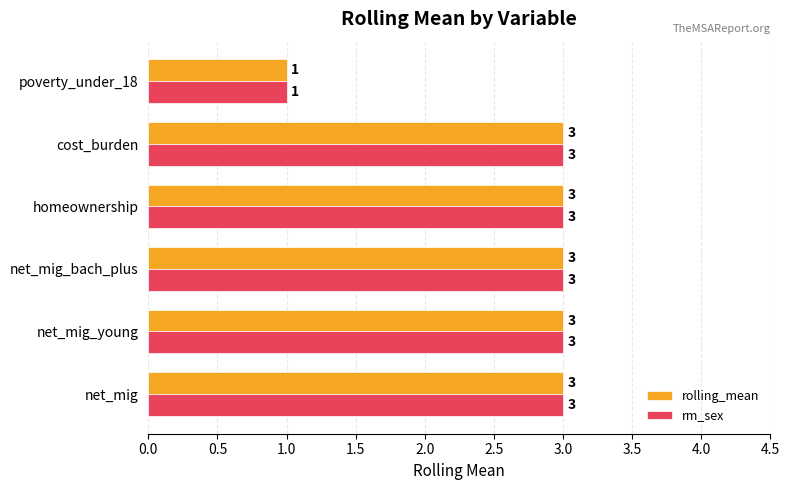

Count the rm_sex values in the range 3 to 4.

5